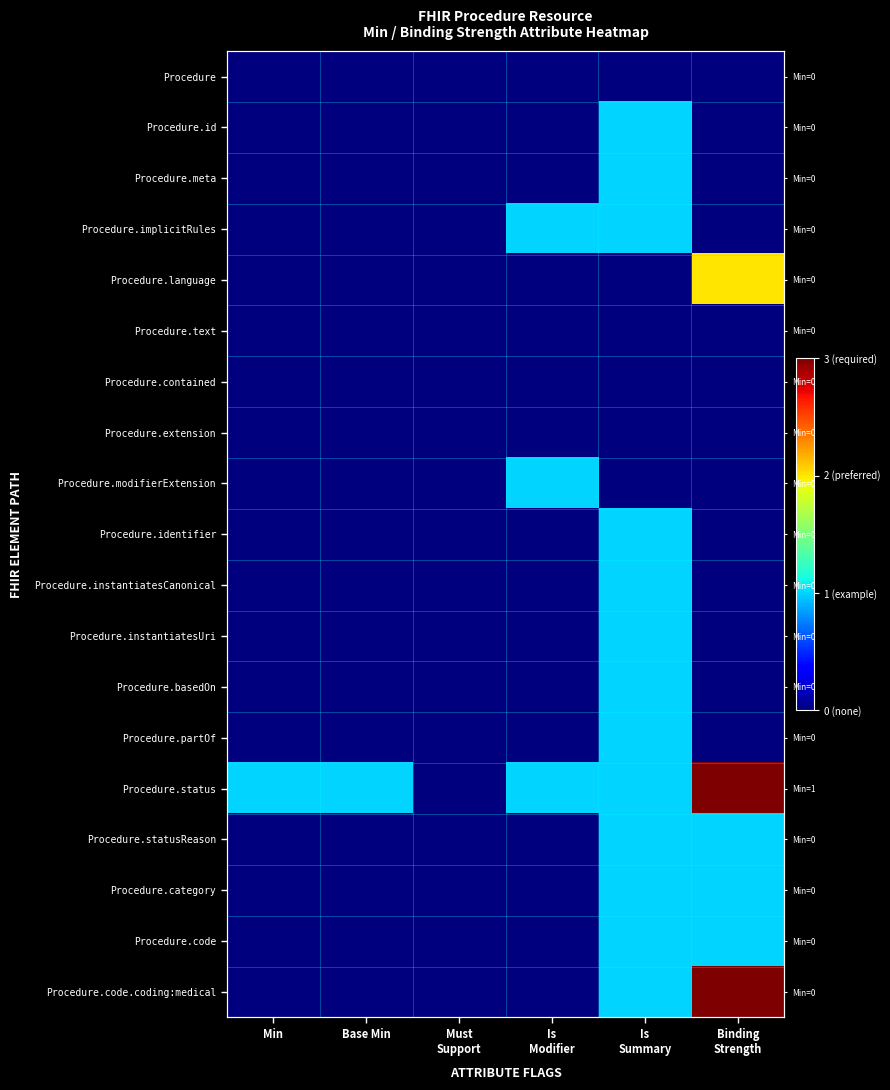

Which series has the largest range (max minus min)?

Procedure.status